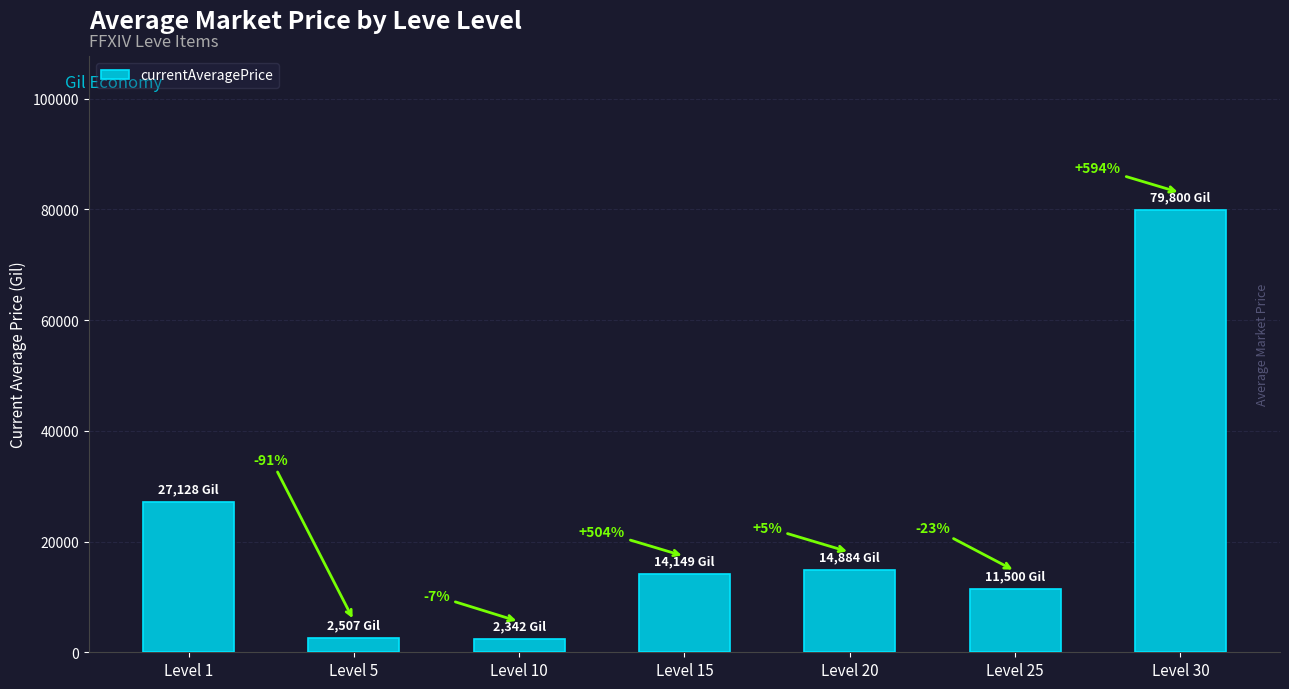

List the labels in order of value, smallest first.

Level 10, Level 5, Level 25, Level 15, Level 20, Level 1, Level 30